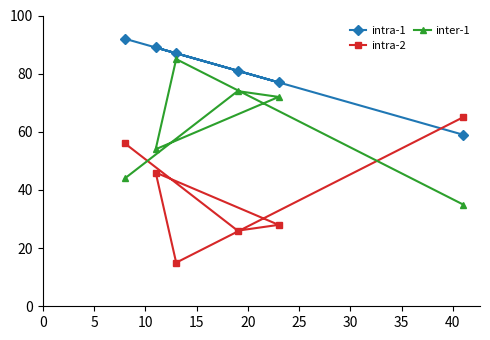

How many lines are shown in the chart?

3